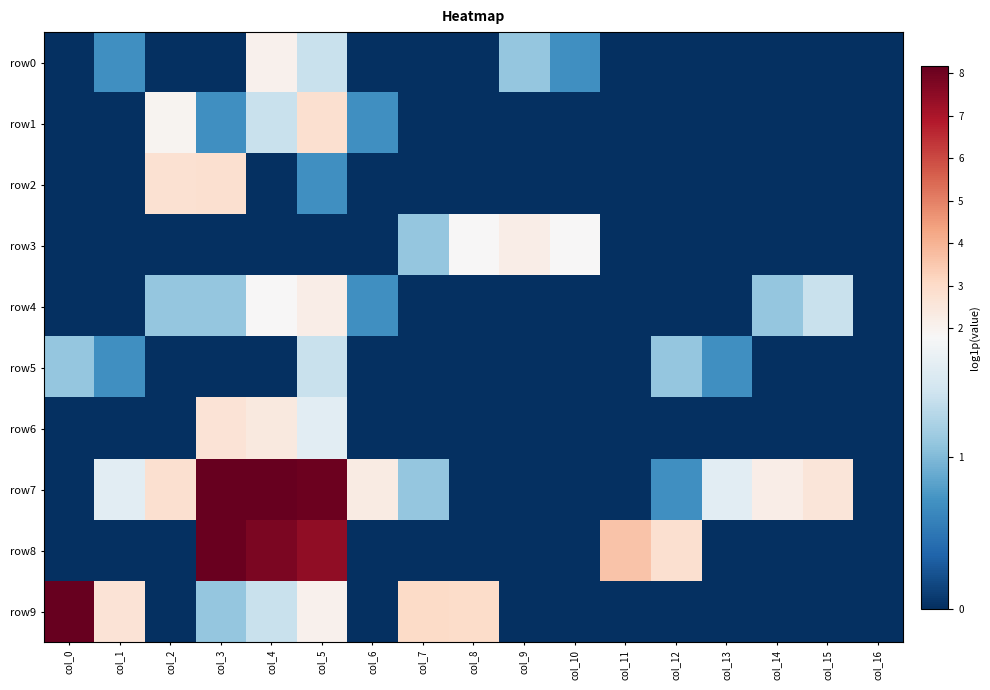

What is the difference between the highest and lowest values at col_7?

3.0